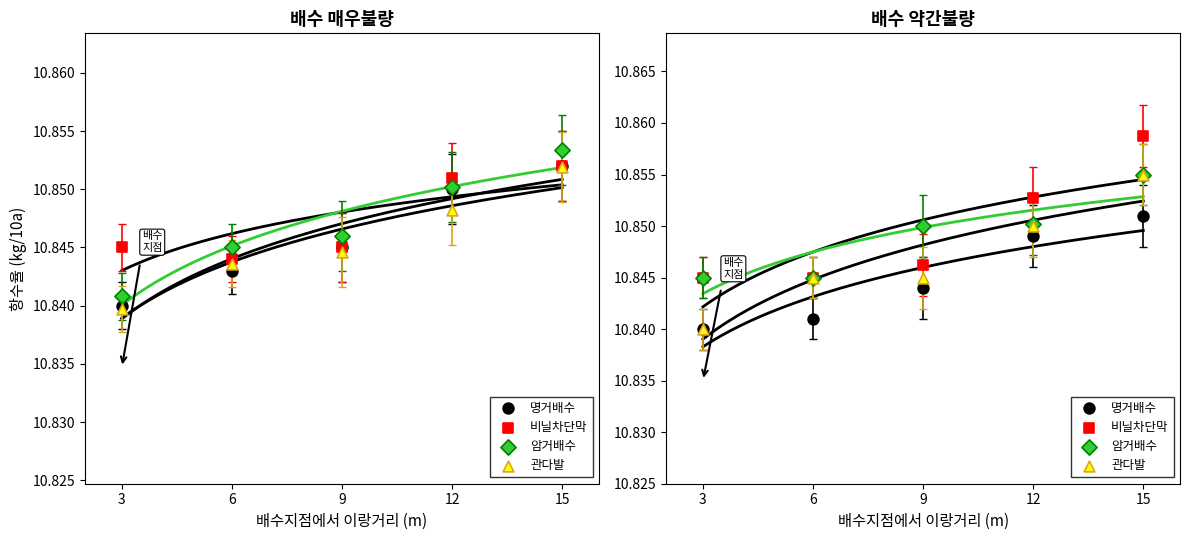

What are all the series names shown in the legend?

명거배수, 비닐차단막, 암거배수, 관다발